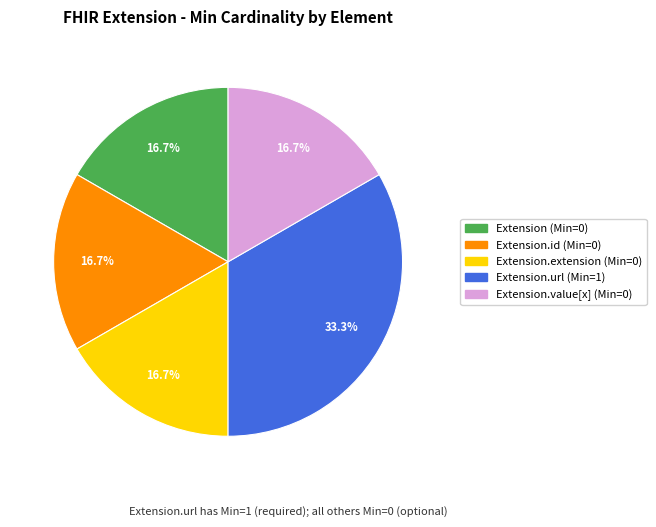

Is there a majority slice in this chart?

No